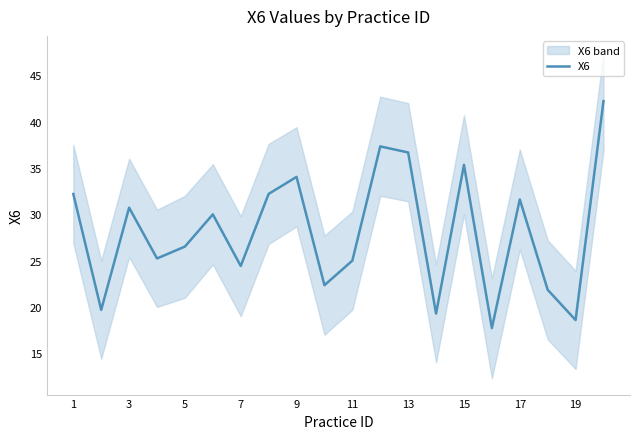

Reading left to right, what are all the values shown in this chart?

32.2	19.7	30.7	25.2	26.5	30.0	24.4	32.2	34.0	22.3	25.0	37.3	36.7	19.3	35.3	17.7	31.6	21.9	18.6	42.2